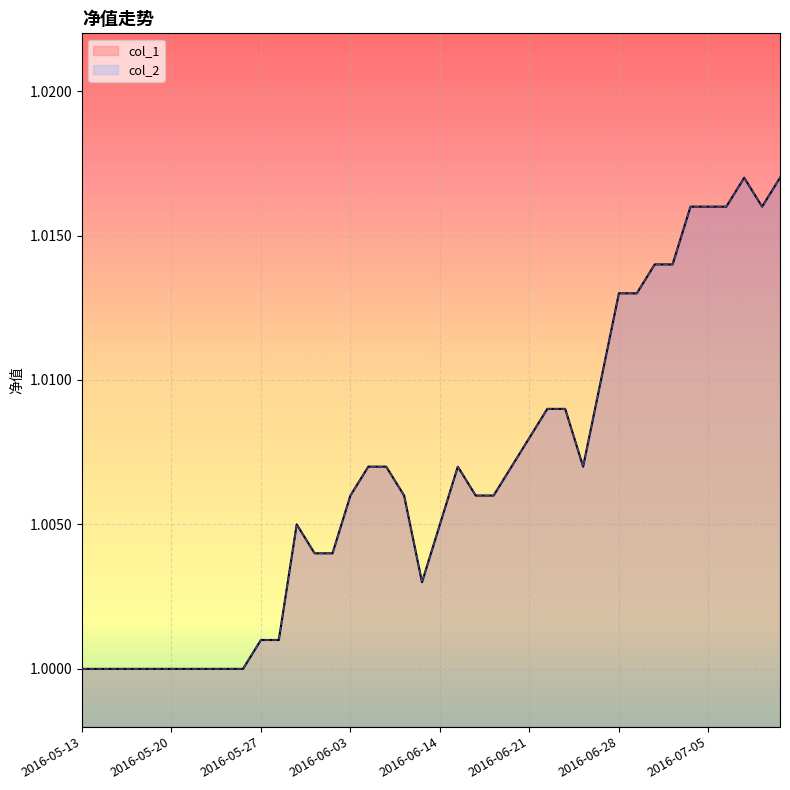

Is the value of col_2 at 2016-05-31 greater than the value of col_1 at 2016-05-19?

Yes